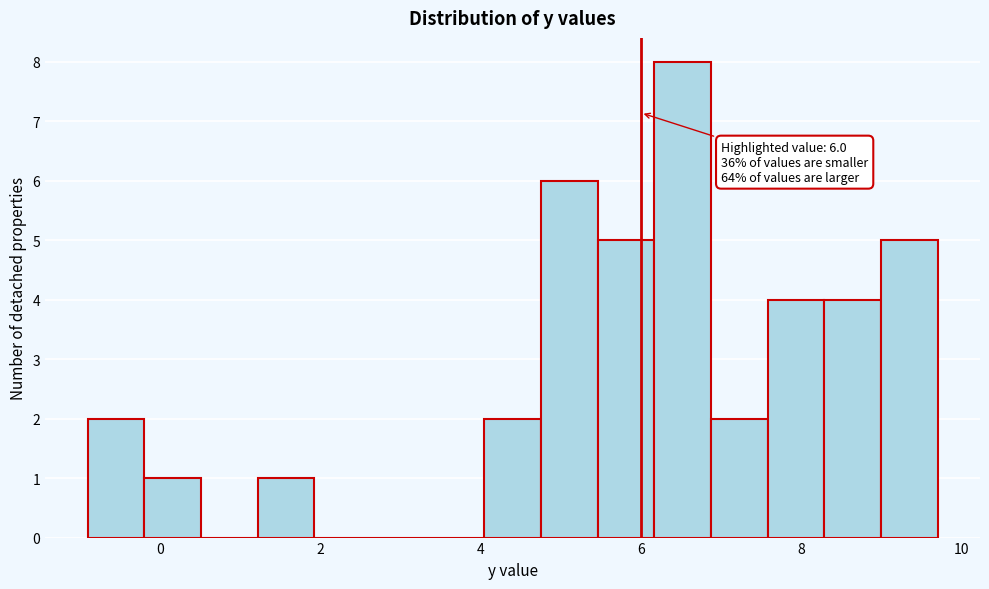

Read against the x-axis, roughly where is the centre of the tallest bar?

6.6